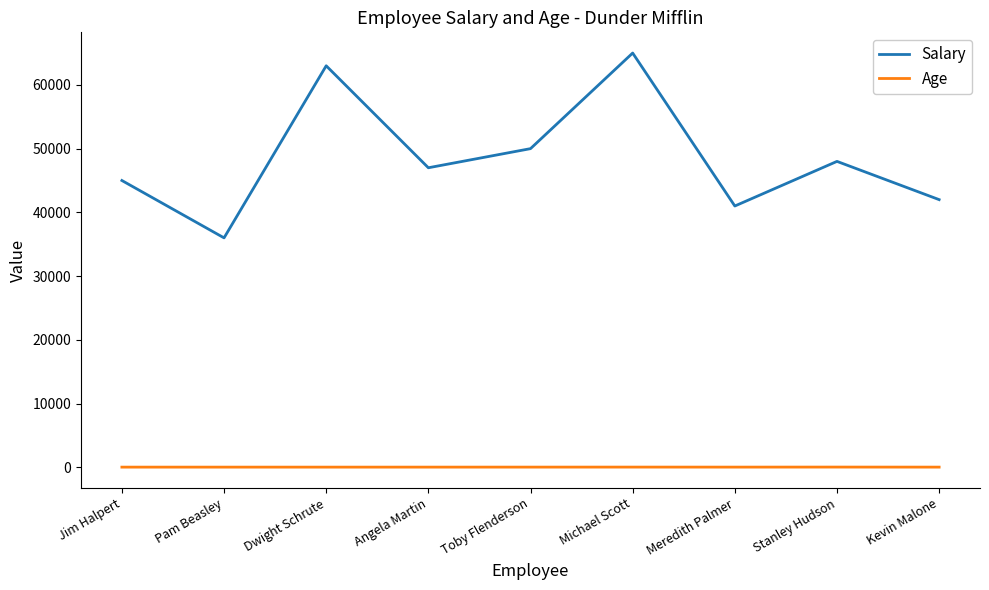

True or false: Salary has a value of 13426 at Pam Beasley.

False